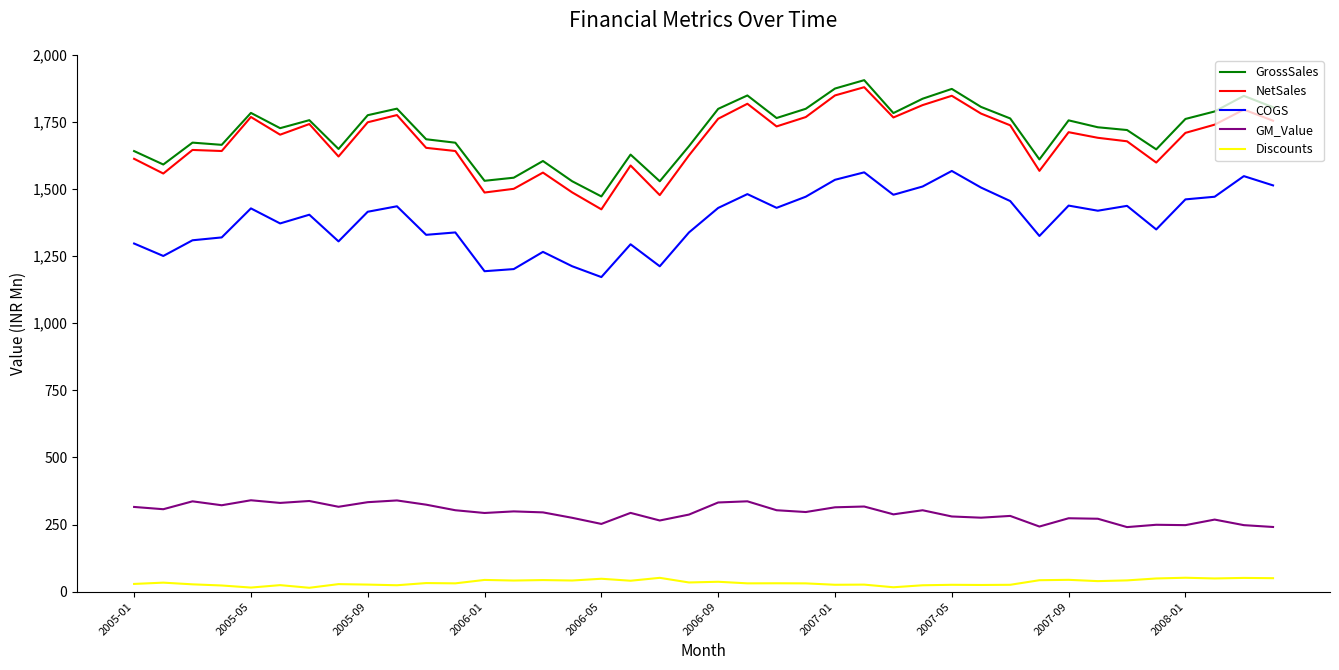

What is the greatest value displayed?

1905.5